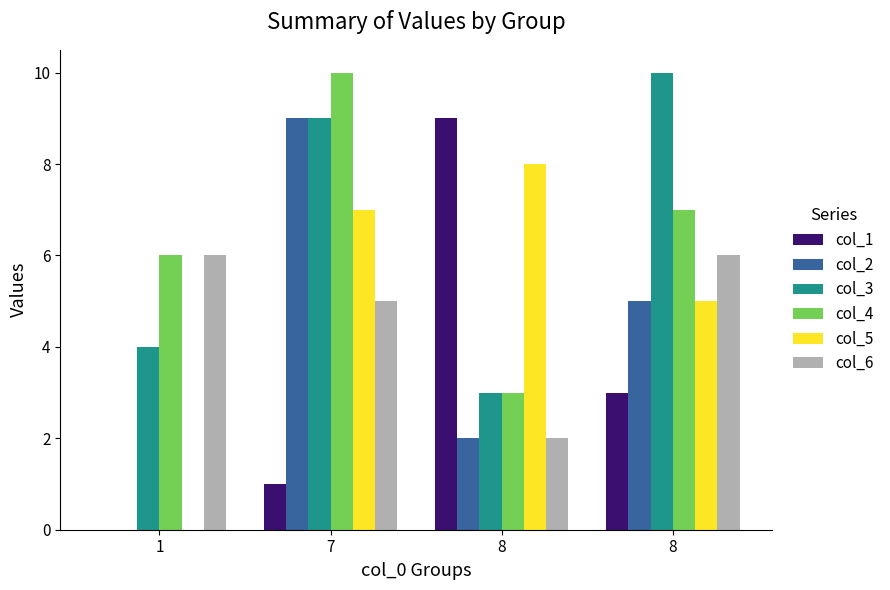

What is the difference between the maximum and minimum values in the col_6 series?

4